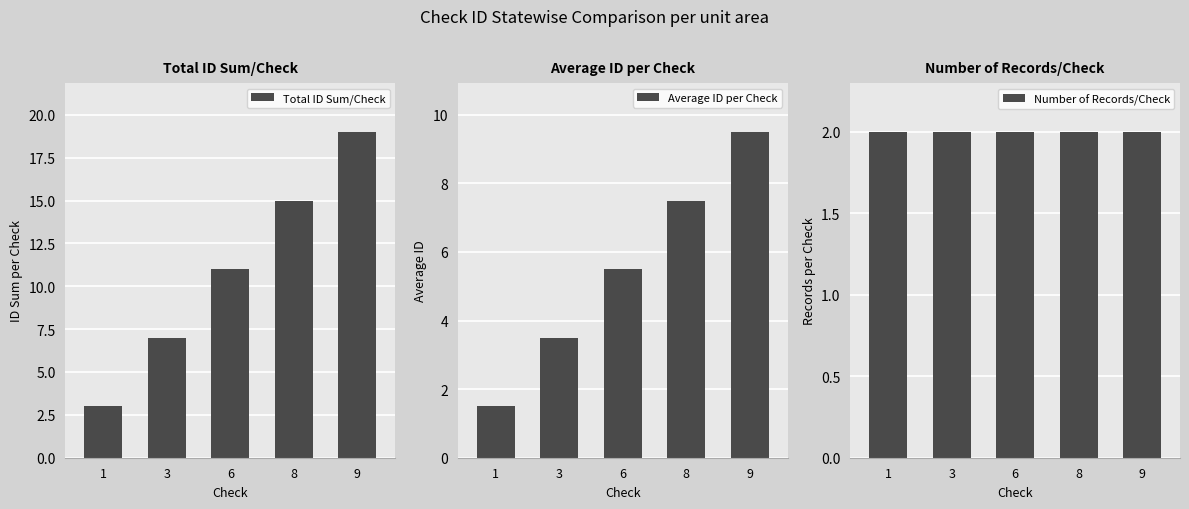

Between 1 and 9, which series saw the biggest shift?

Total ID Sum/Check